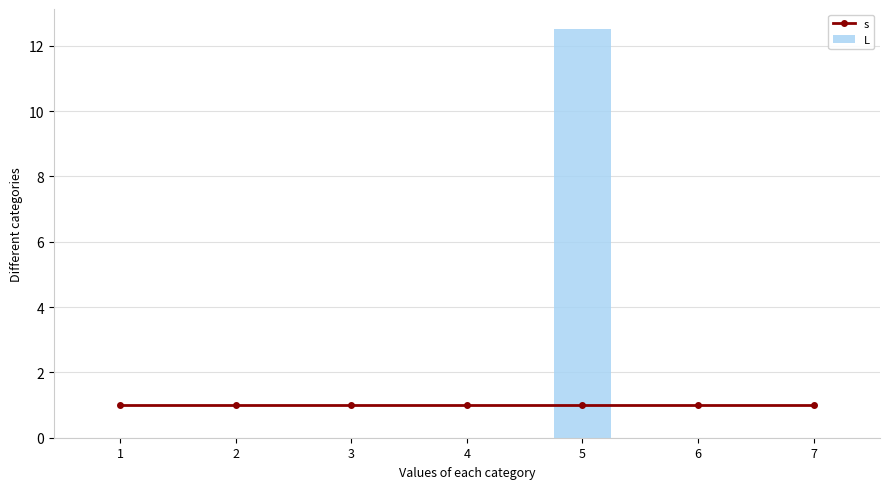

Where is L nearest to the value 6?

1